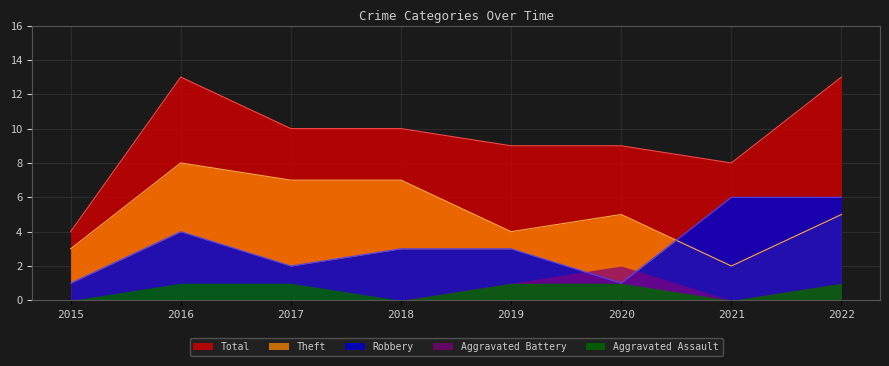

Count the number of data series in this chart.

5